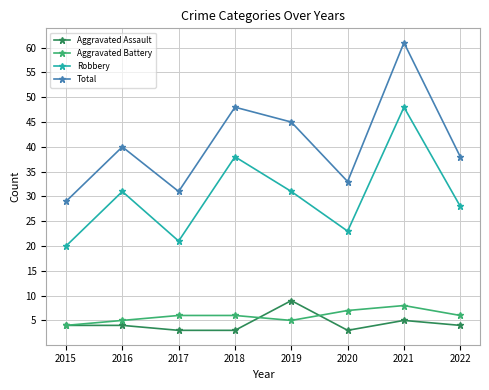

At how many categories does at least one series exceed 54?

1